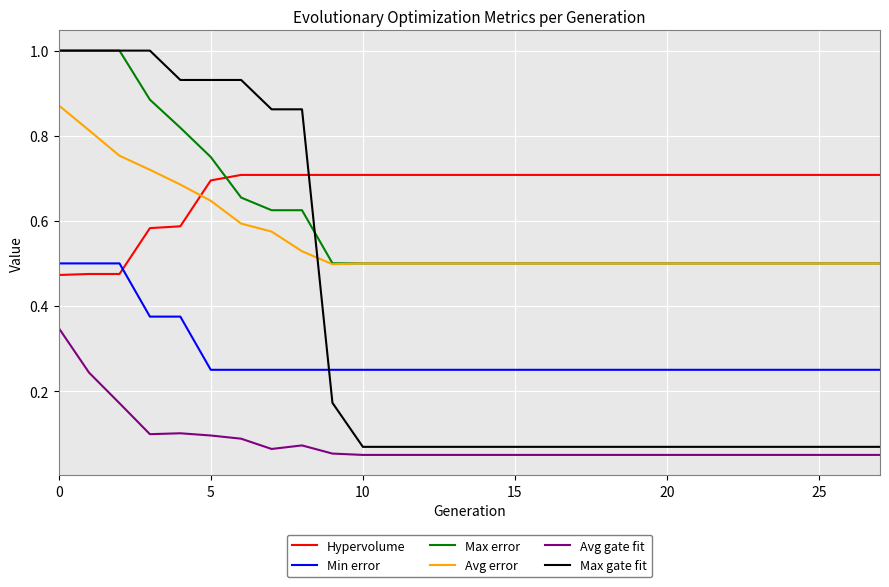

True or false: Avg gate fit and Min error cross at least once.

False